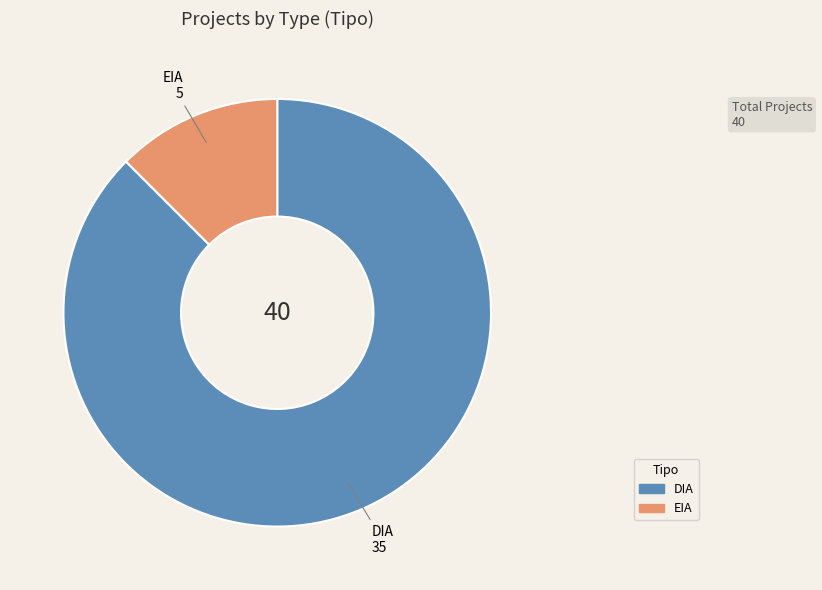

Does any single category account for the majority?

Yes